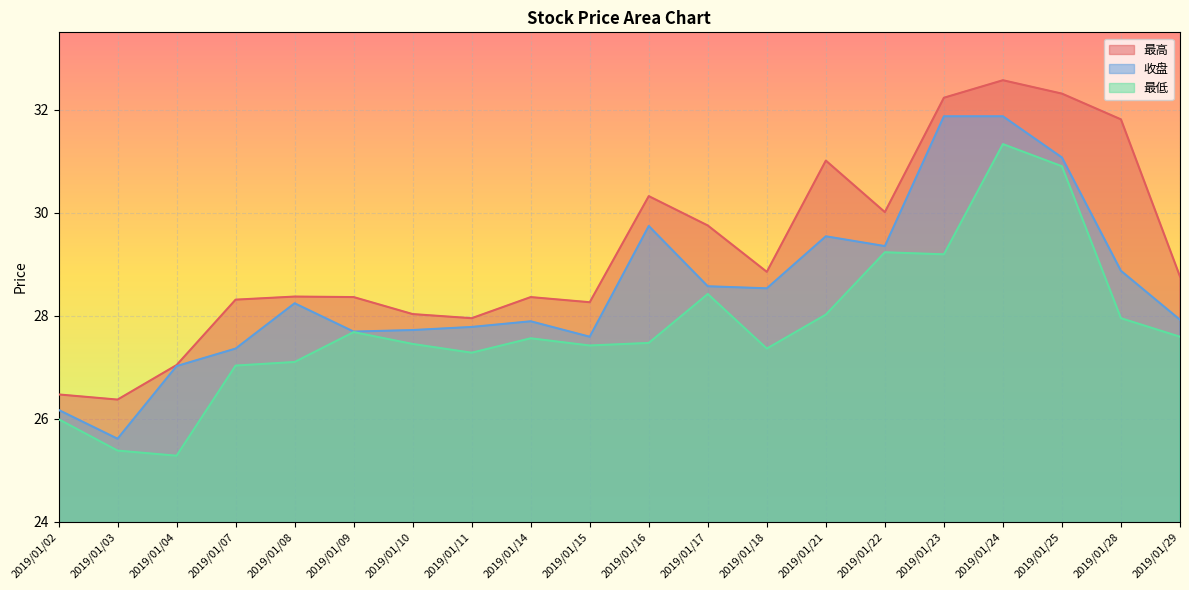

Which series has the largest total across all categories?

最高